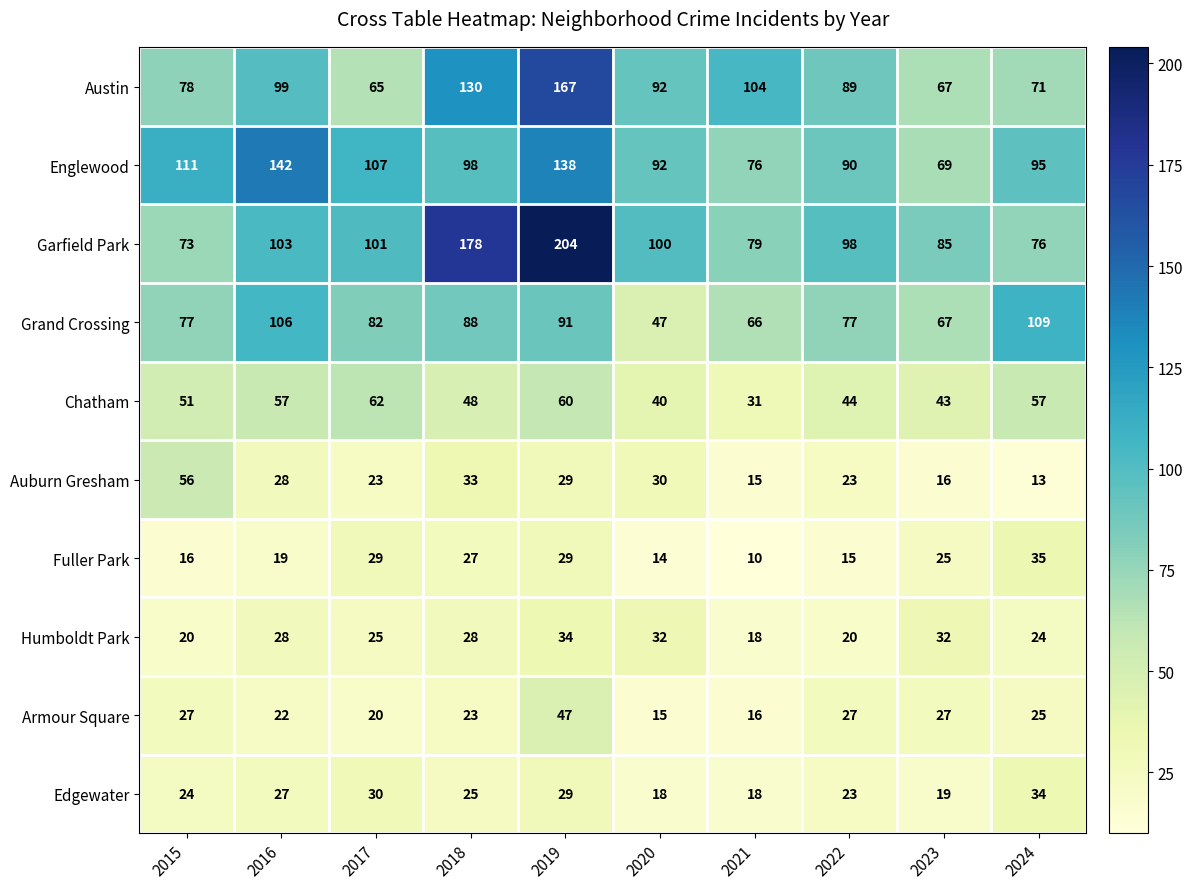

Rank the series at 2018 from highest to lowest value.

Garfield Park, Austin, Englewood, Grand Crossing, Chatham, Auburn Gresham, Humboldt Park, Fuller Park, Edgewater, Armour Square